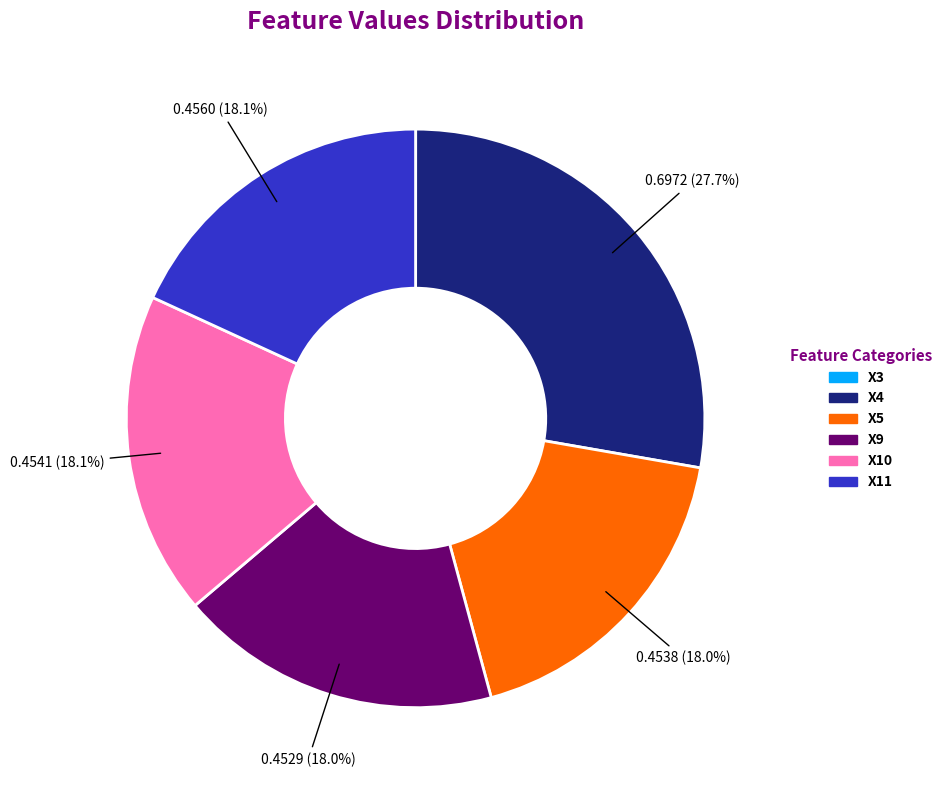

What portion of the pie excludes X5?

82.0%